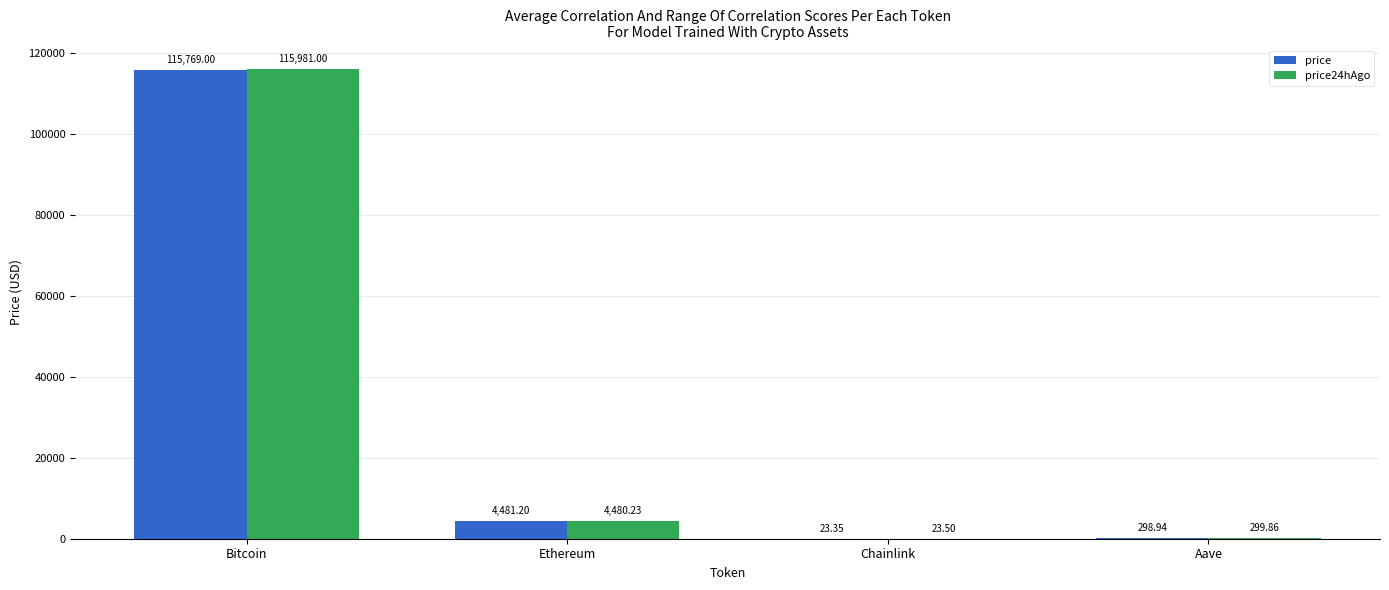

Where does the price24hAgo series first go above 4480?

Bitcoin